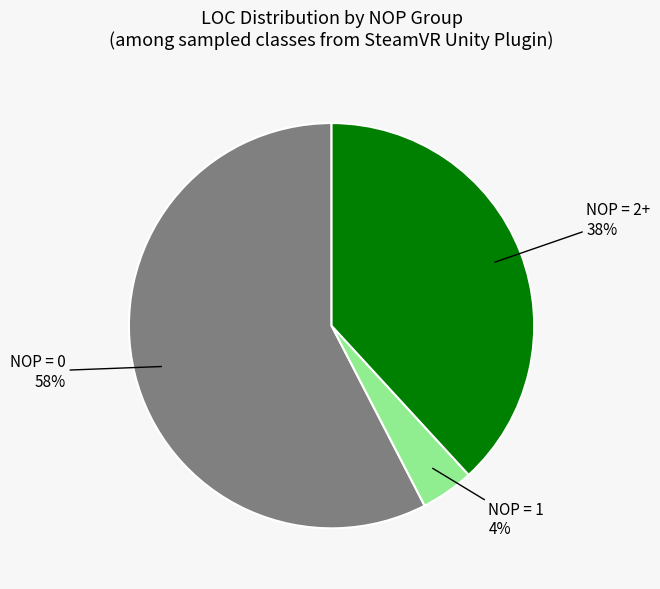

Does any single category account for the majority?

Yes